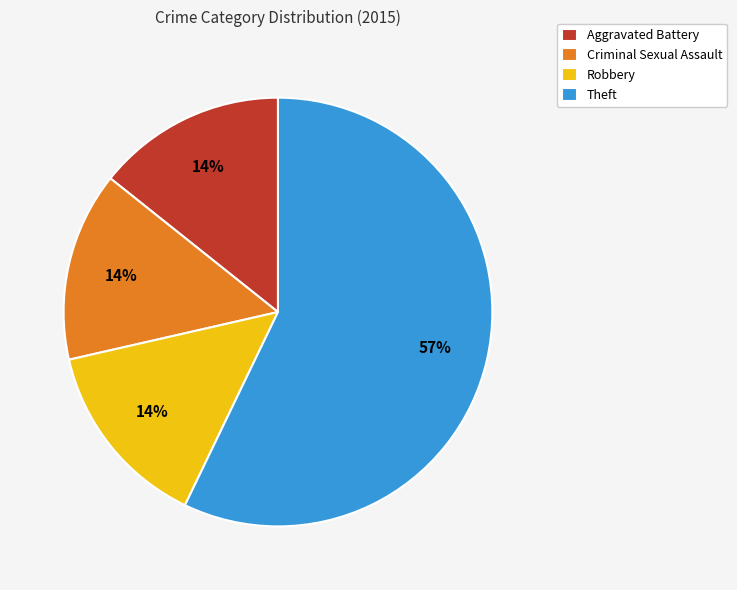

Is the sum of Criminal Sexual Assault and Theft greater than half?

Yes